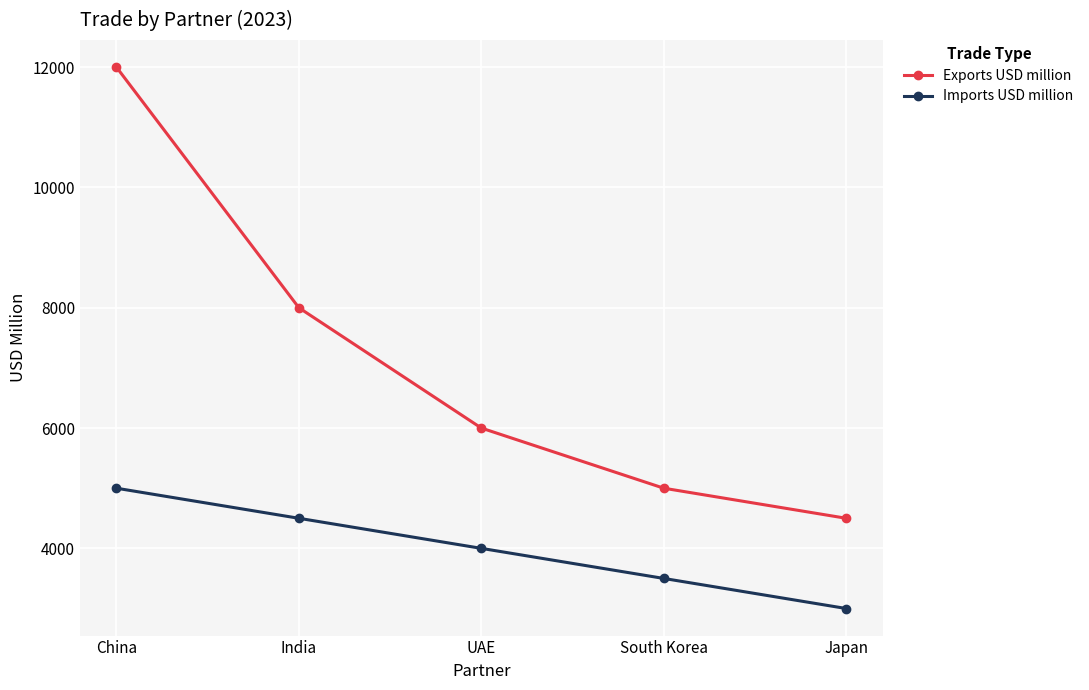

Which category has the highest value across all series?

China